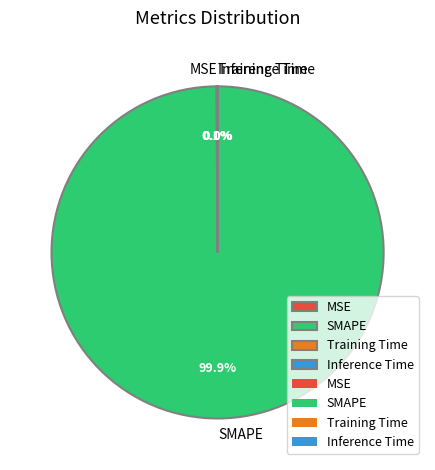

Is there any slice that represents more than half of the pie?

Yes